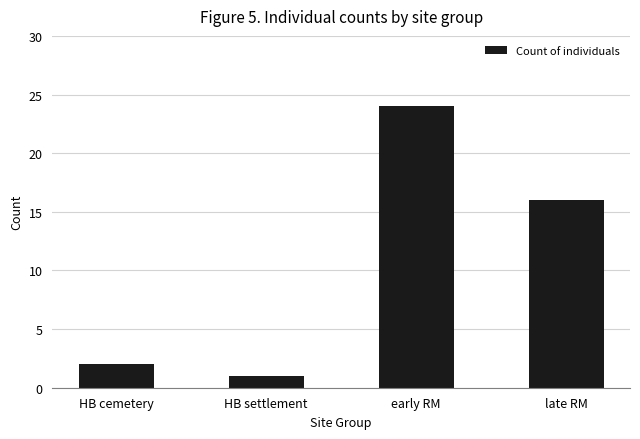

List the labels in order of value, largest first.

early RM, late RM, HB cemetery, HB settlement